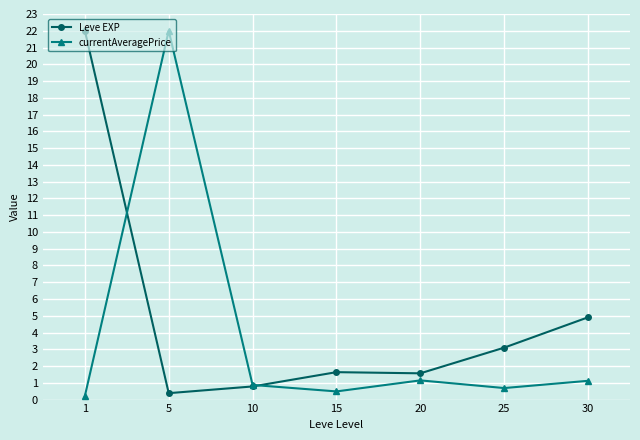

What is the difference between the maximum and minimum values in the Leve EXP series?

21.6